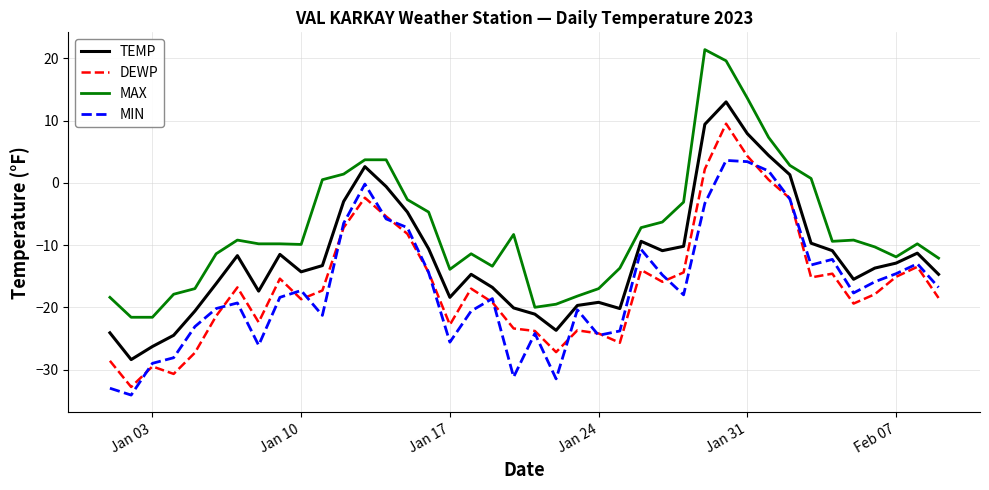

What is the minimum value for TEMP?

-28.4